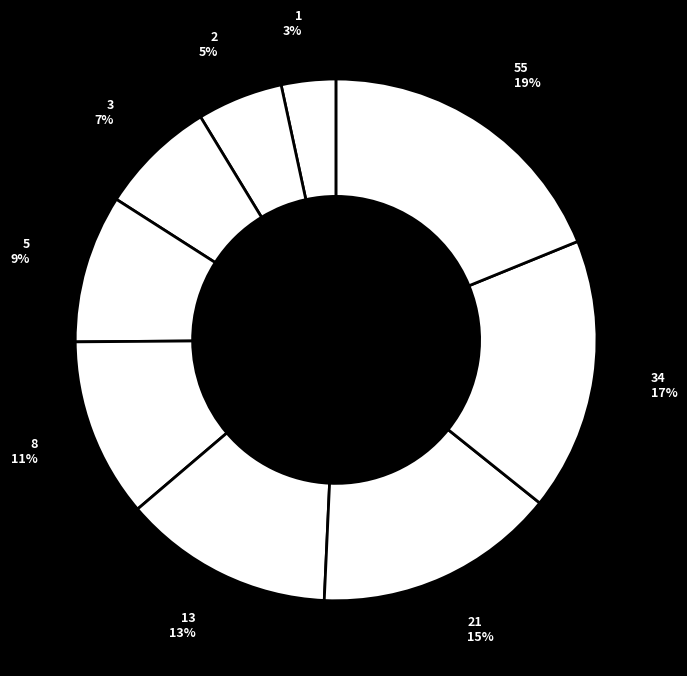

What is the ratio of the value at 3 to the value at 5?

0.8